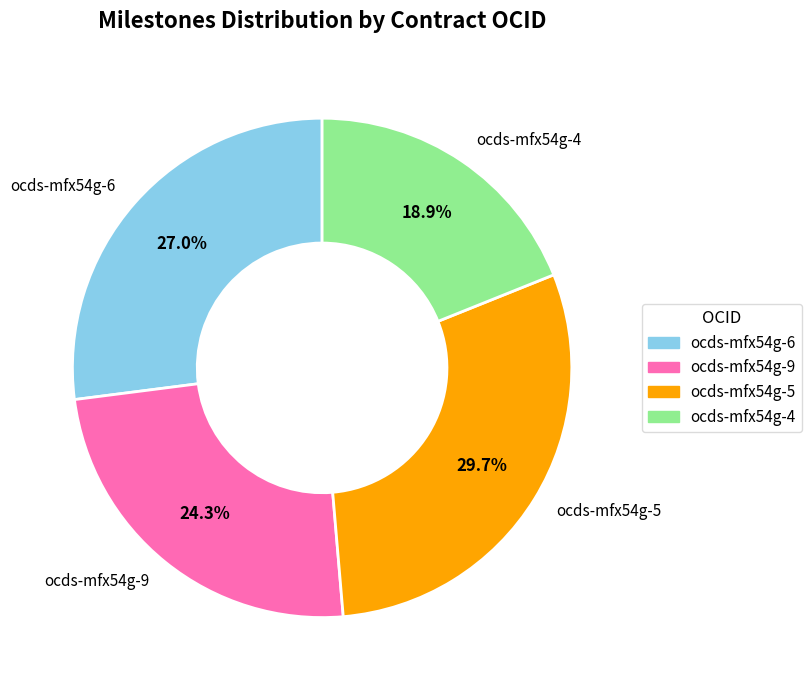

To the nearest percent, what is the combined percentage of ocds-mfx54g-4 and ocds-mfx54g-6?

46%